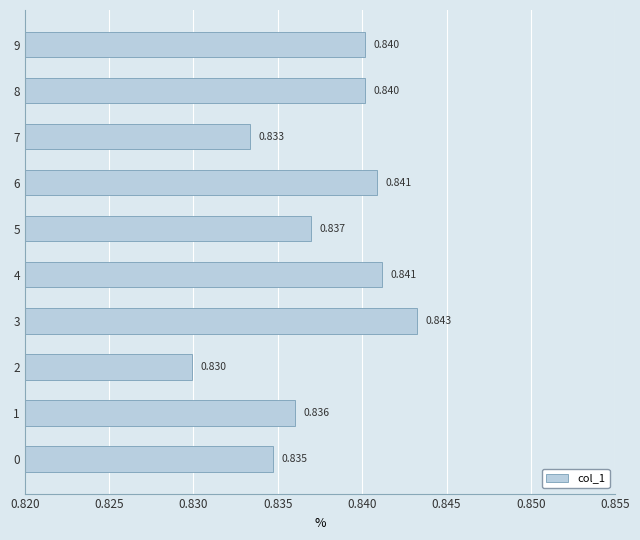

Does the chart contain any negative values?

No